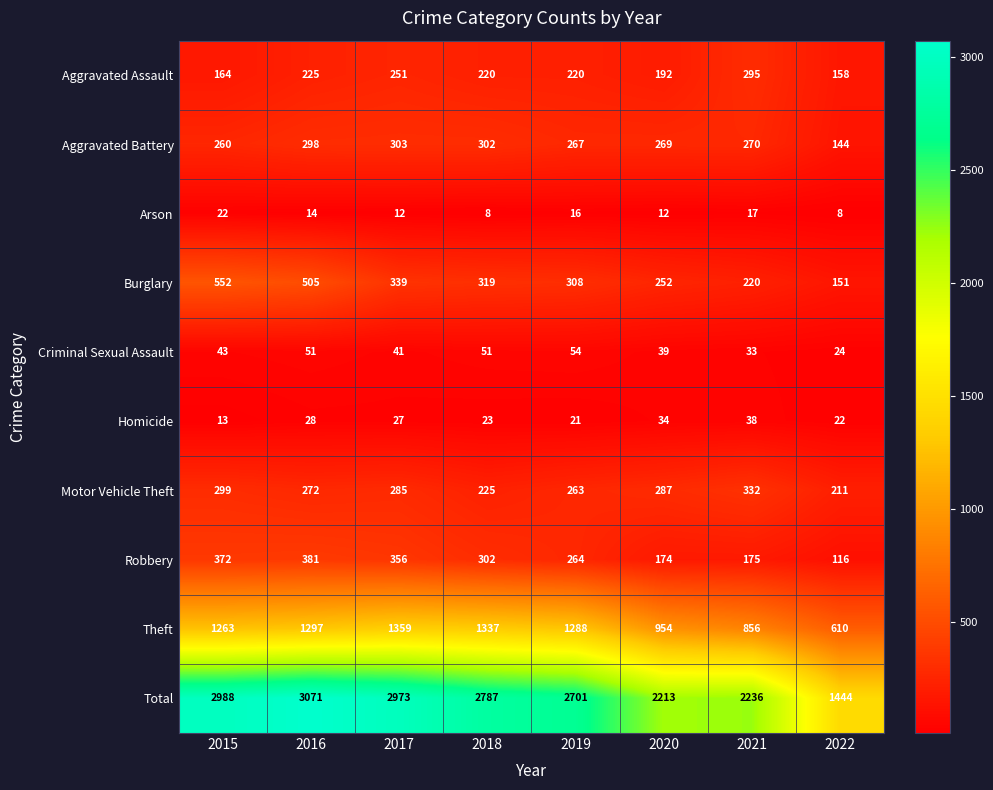

What is the smallest value displayed?

8